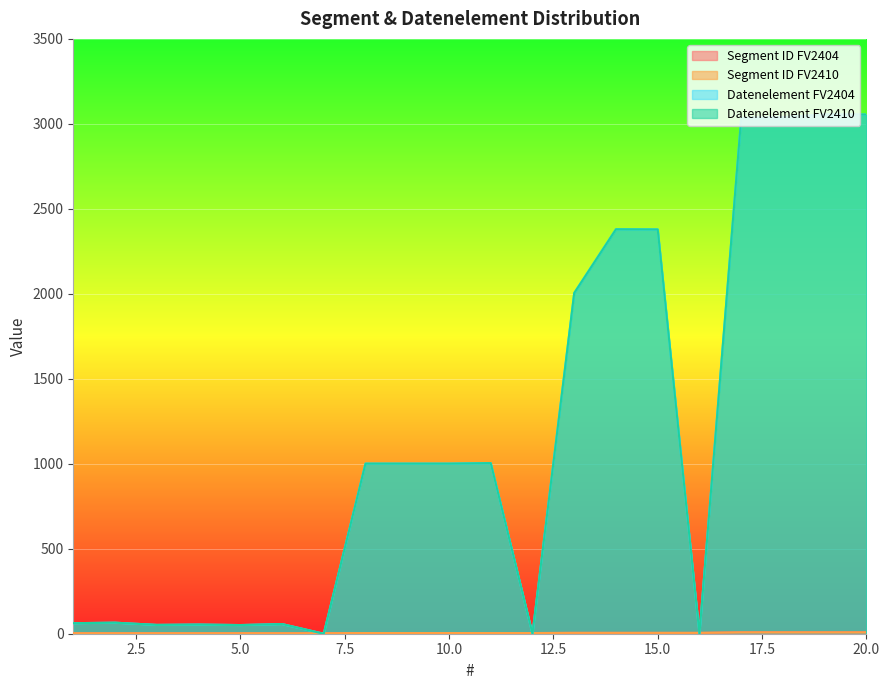

What is the value of the Datenelement FV2410 point at the 14th from the left?

2380